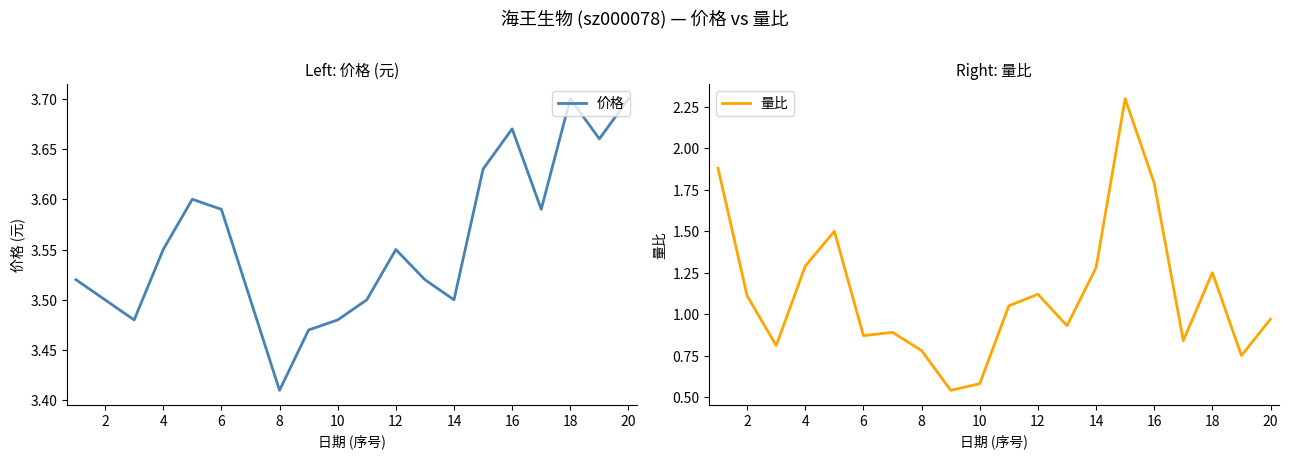

The 量比 series shows 0.5 at 20. True or false?

False